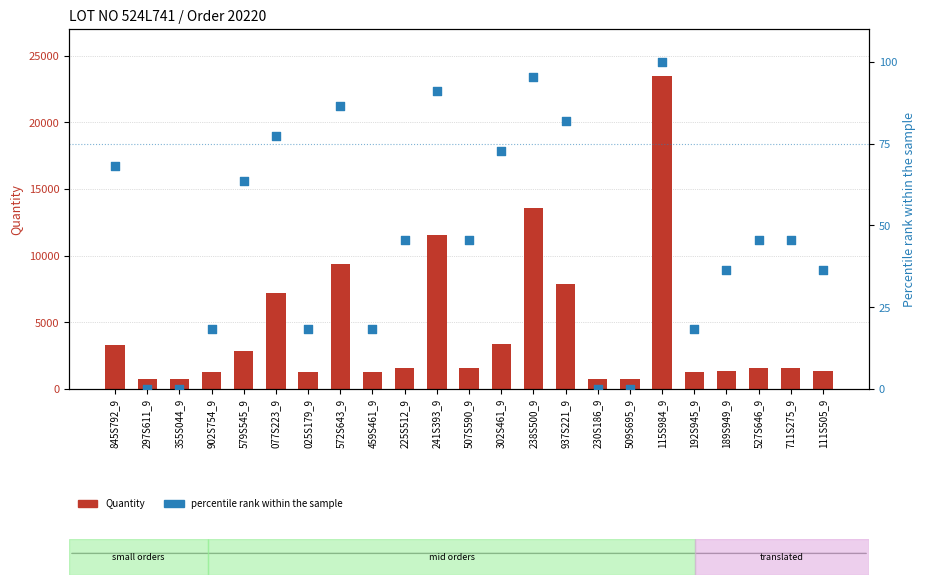

Which series reaches the maximum Y coordinate?

Quantity